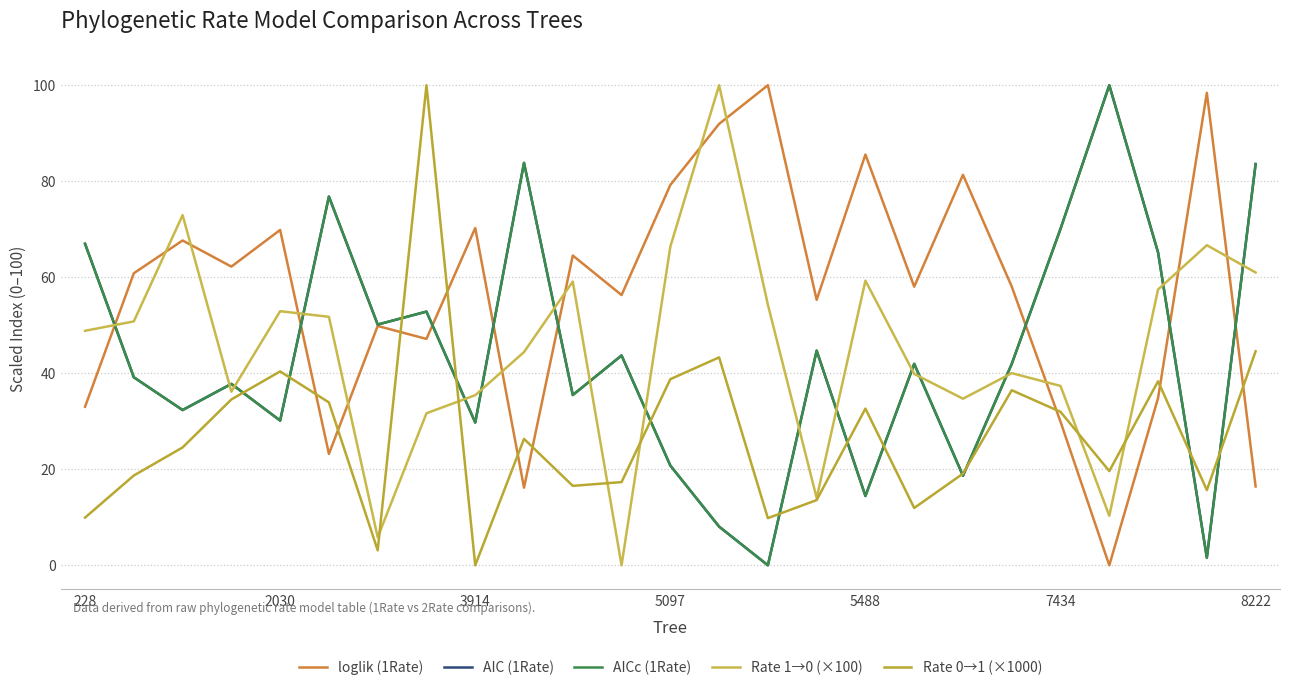

Does the chart display data point markers on the line(s)?

No